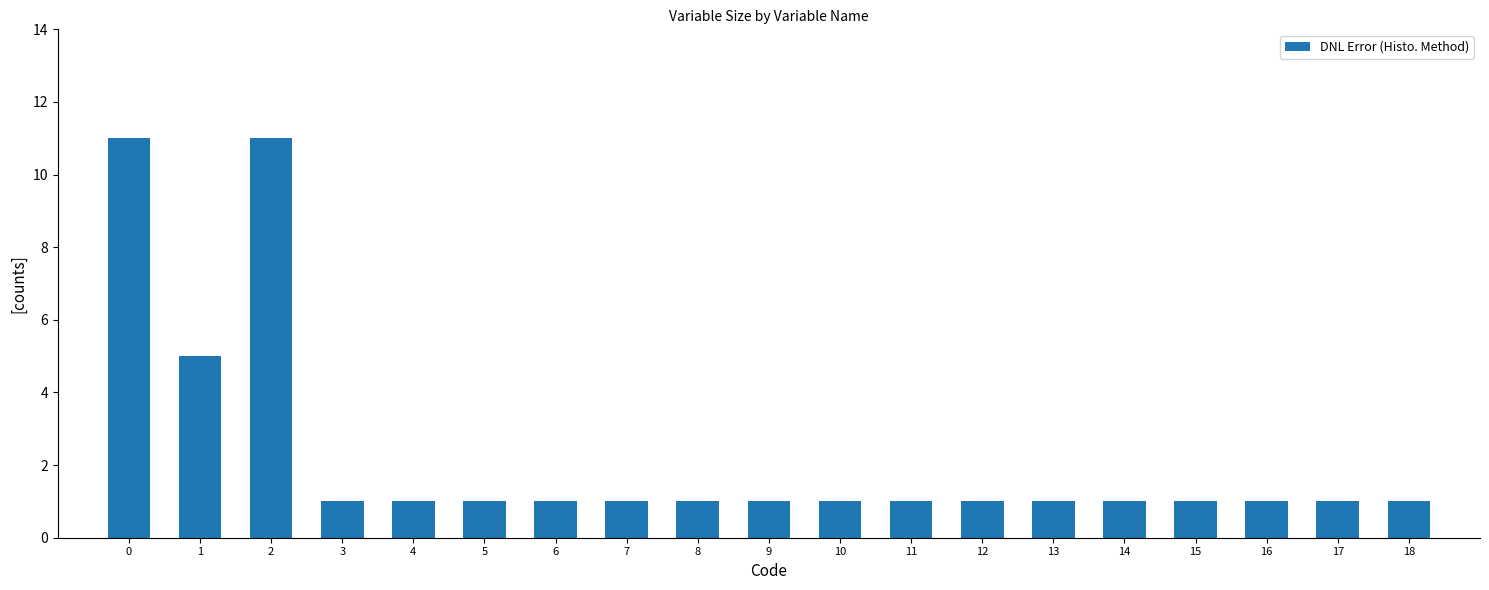

What is the greatest value displayed?

11